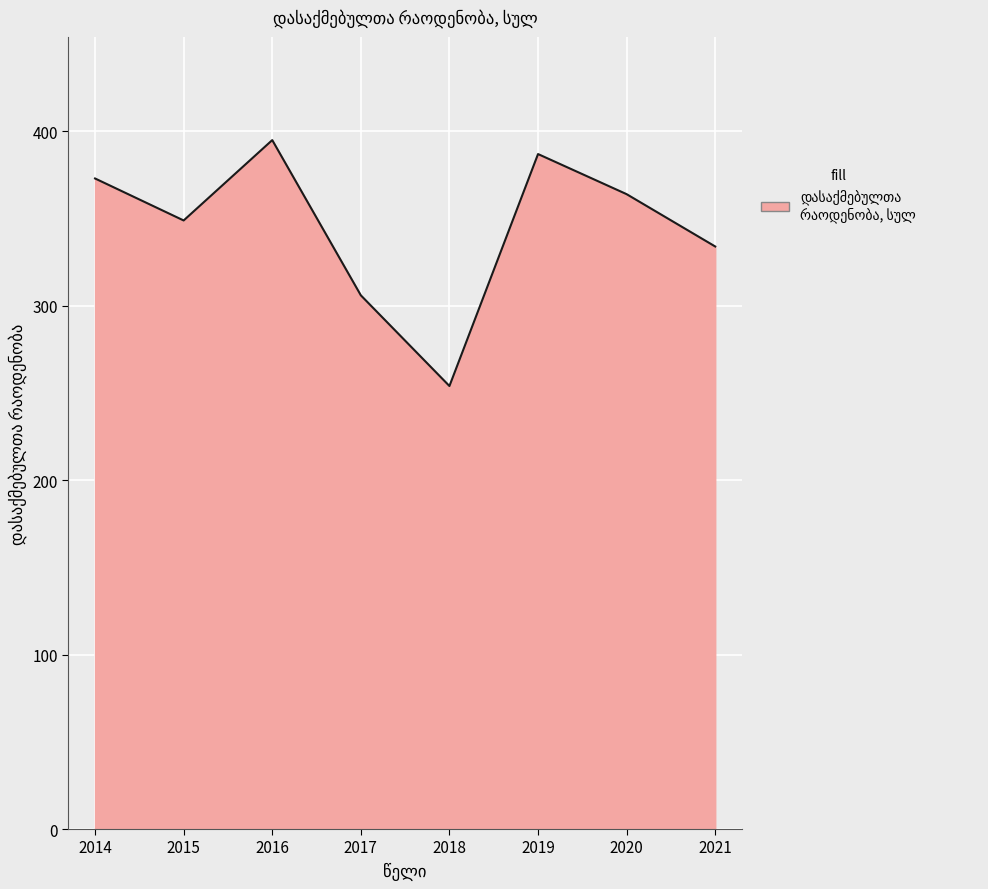

Is it true that the value at 2020 is 480.1?

False